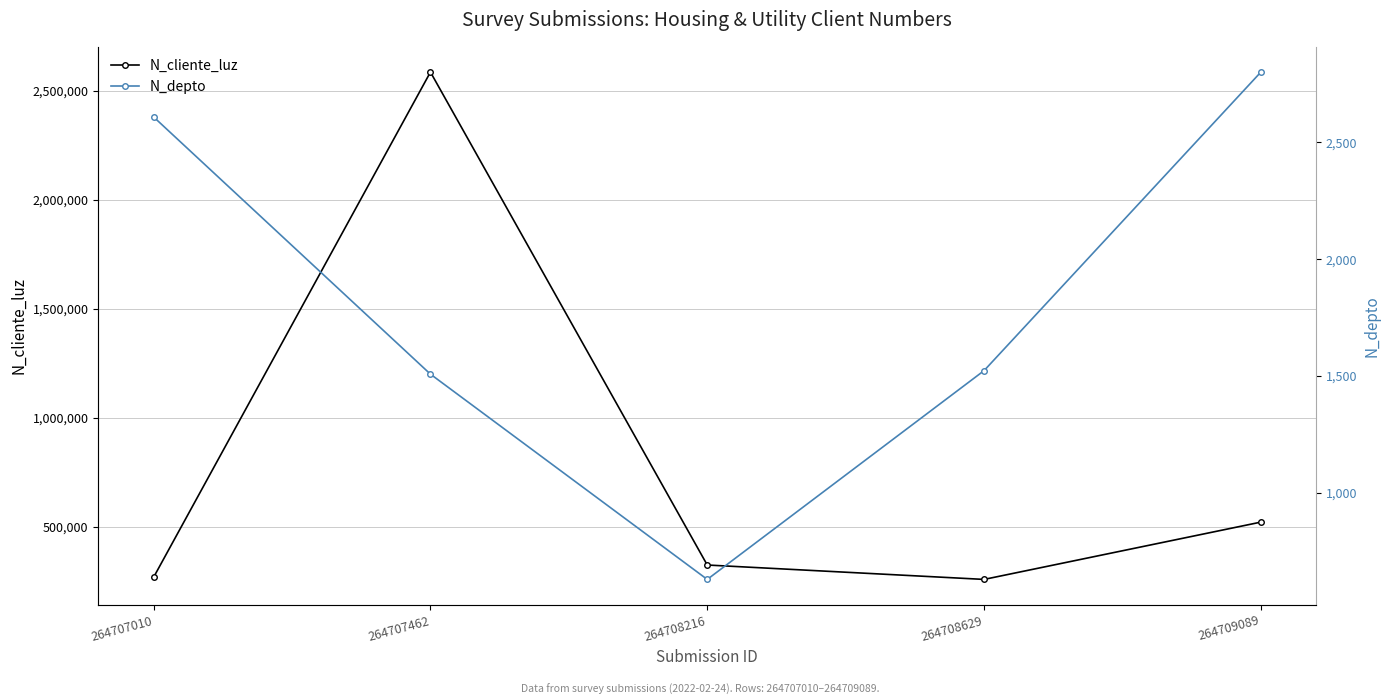

What is the difference between the N_depto values at 264708629 and 264707462?

15